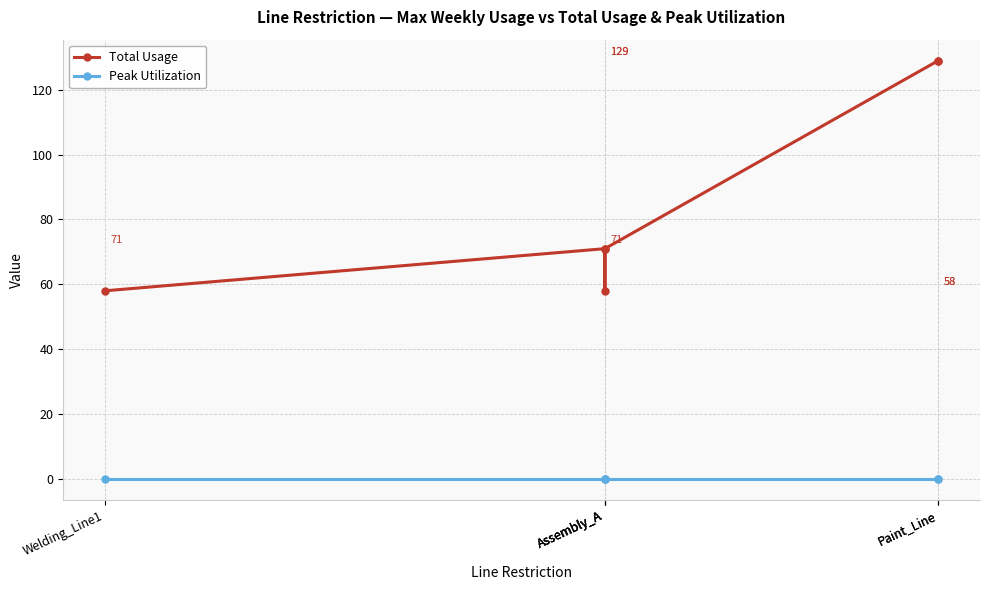

Reading left to right, transcribe all the data shown in this chart.

Total Usage: 58	71	58	71	129	129
Peak Utilization: 0	0	0	0	0	0